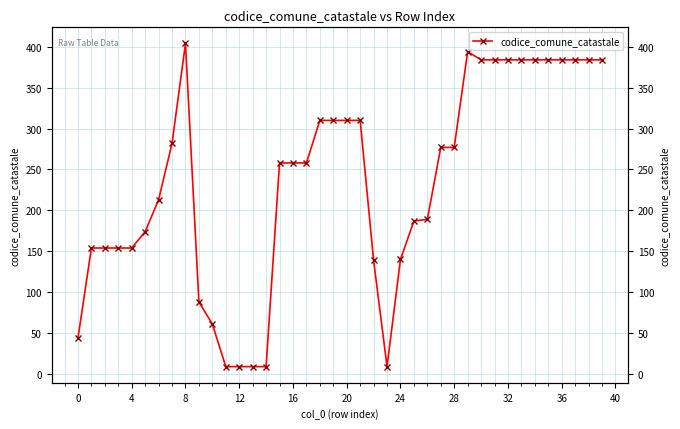

The chart shows a value of 77 at 4. True or false?

False